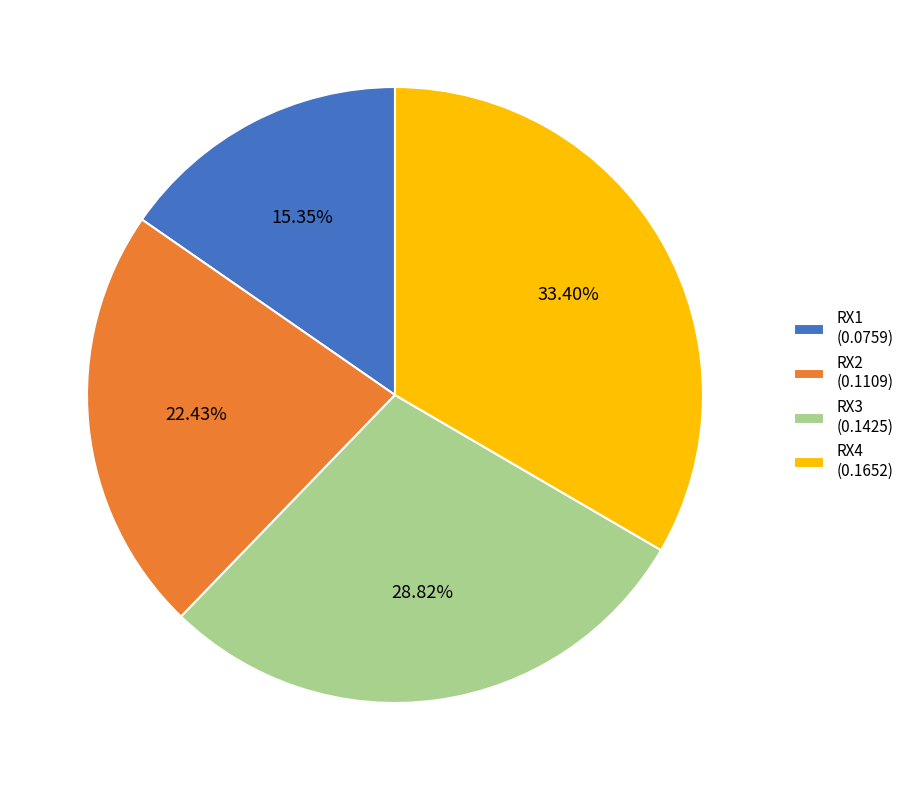

Does RX2 account for over 50% of the chart?

No